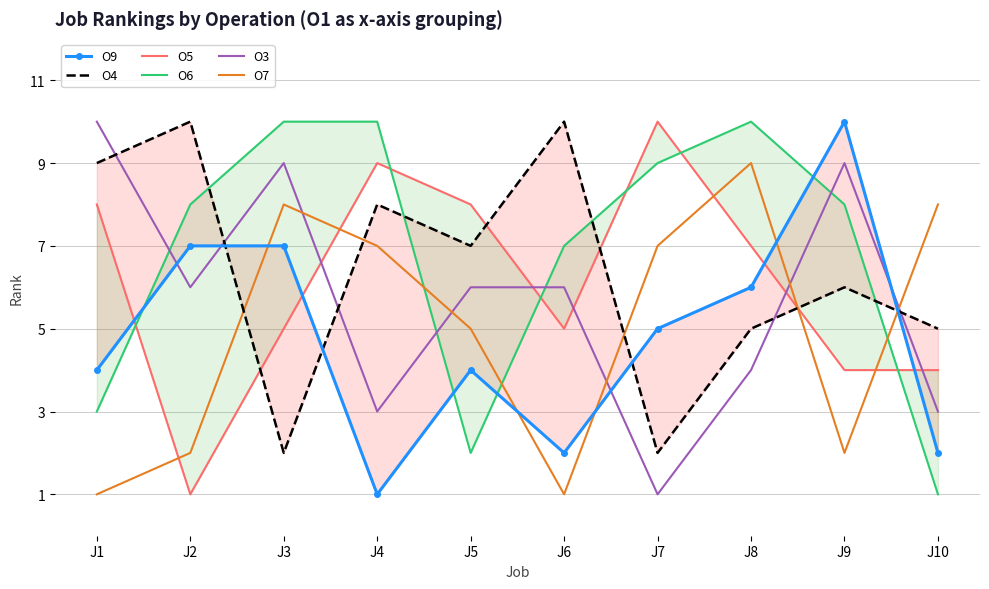

True or false: O3 has a value of 3 at J10.

True